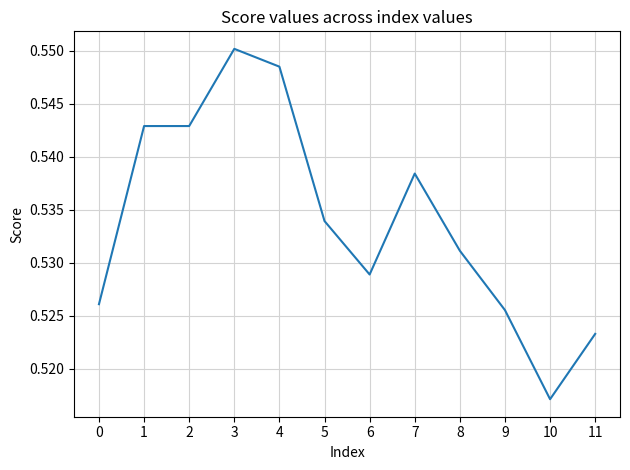

True or false: the data shows 0.2 at 6.

False